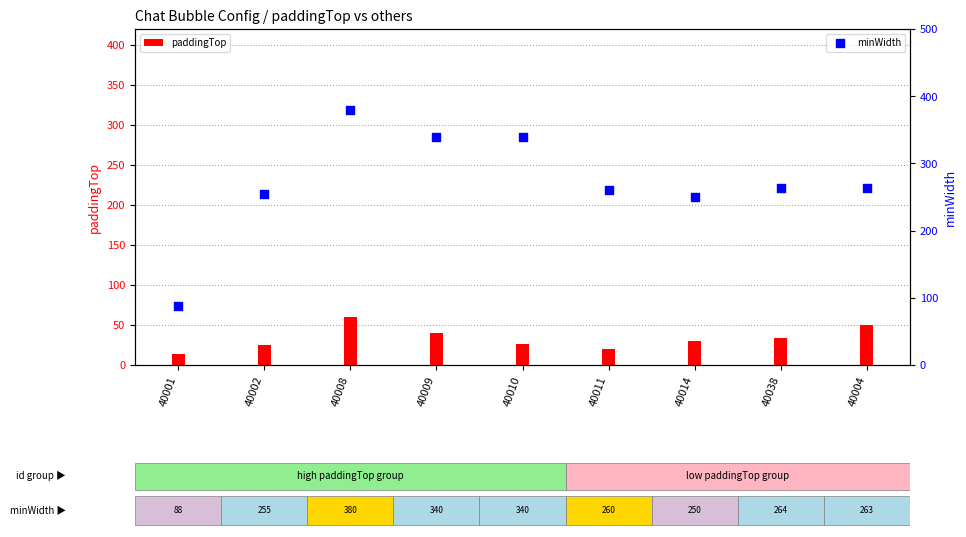

What are all the series names shown in the legend?

paddingTop, minWidth